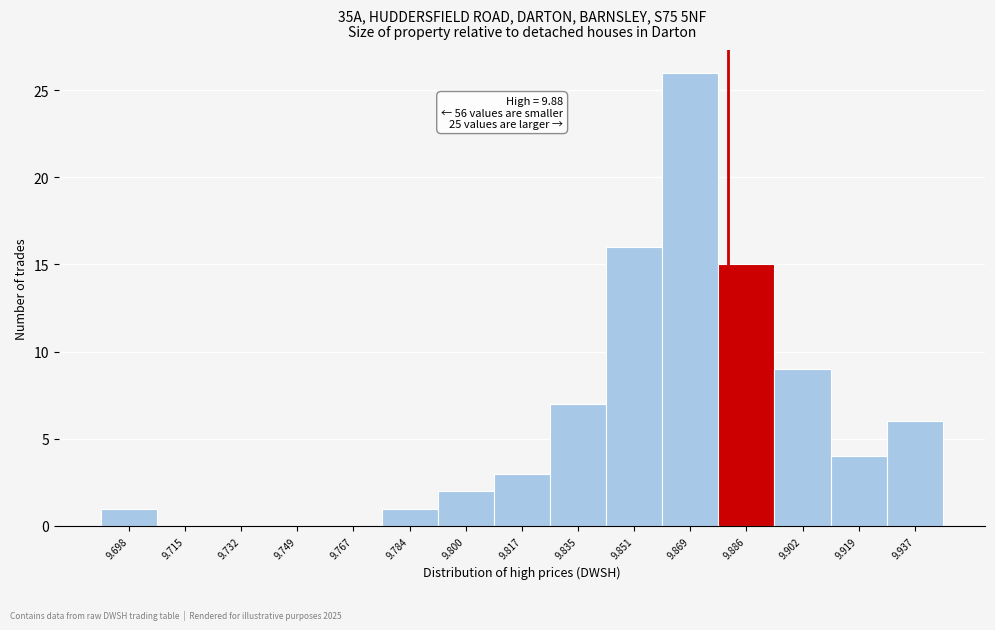

Which range on the x-axis has the tallest bar?

9.860 to 9.877